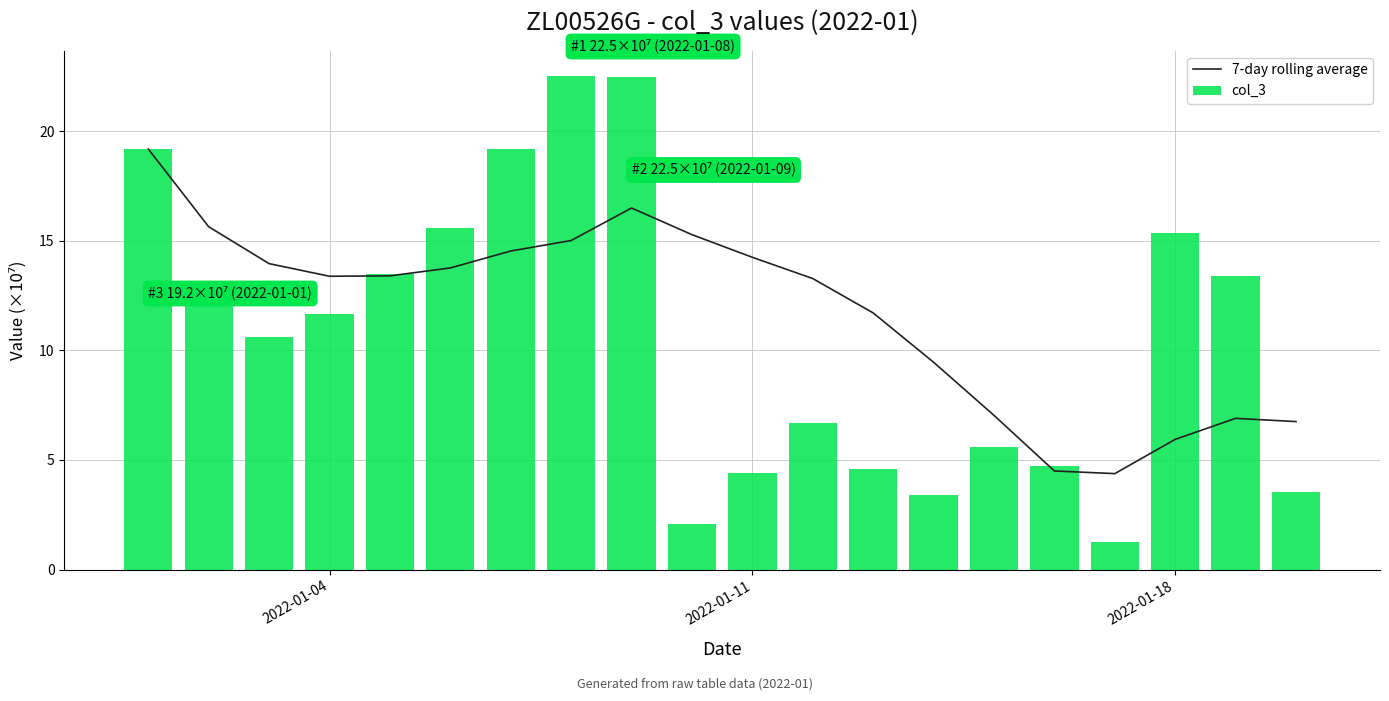

Reading left to right, what are all the values shown in this chart?

7-day rolling average: 19.2	15.6	14.0	13.4	13.4	13.8	14.5	15.0	16.5	15.3	14.3	13.3	11.7	9.5	7.0	4.5	4.4	5.9	6.9	6.8
col_3: 19.2	12.1	10.6	11.7	13.5	15.6	19.2	22.5	22.5	2.1	4.4	6.7	4.6	3.4	5.6	4.7	1.2	15.4	13.4	3.6